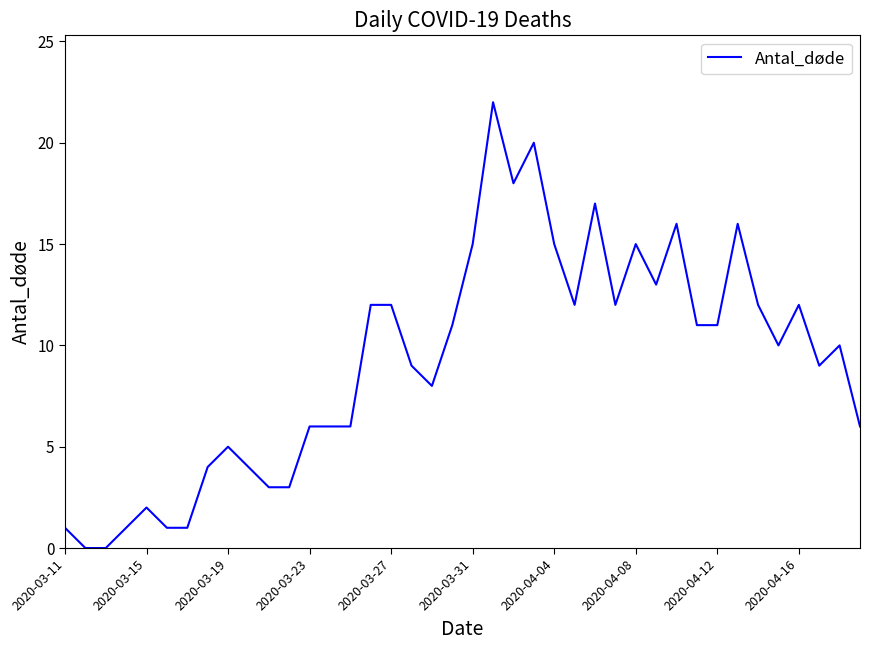

How many lines are shown in the chart?

1